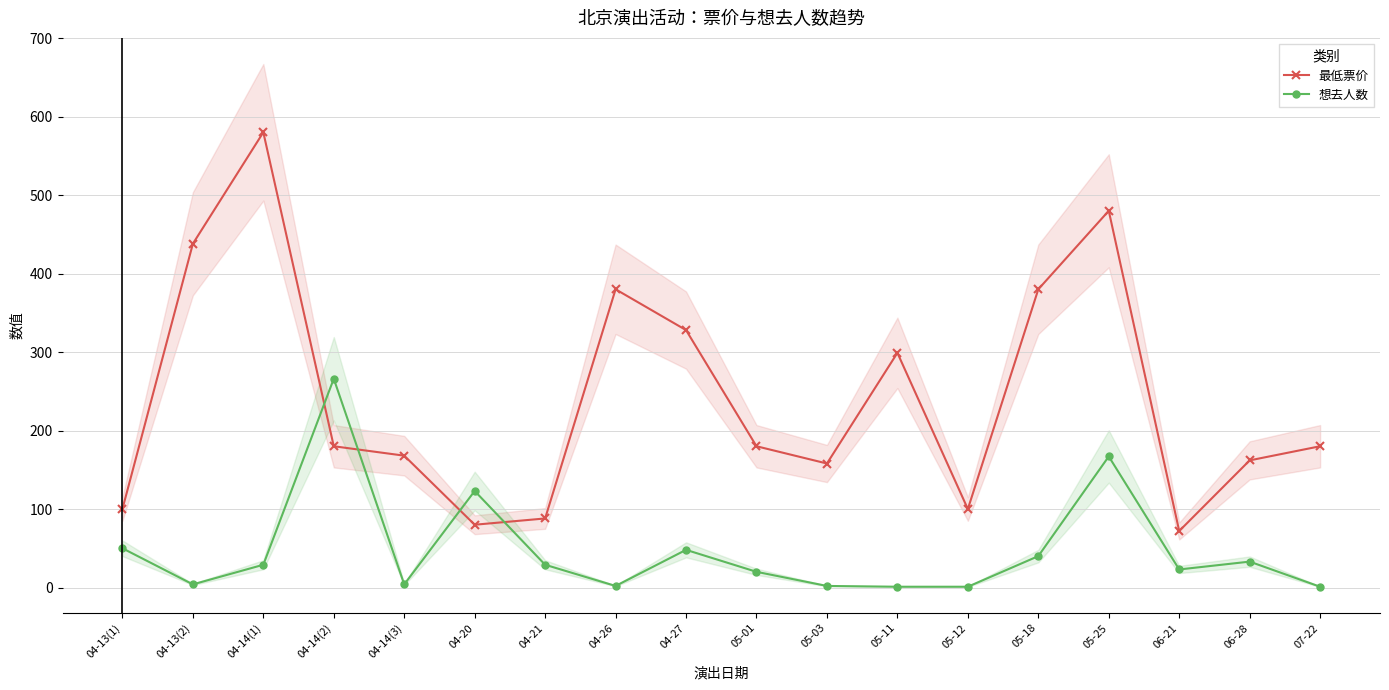

List the series in order of their overall mean, lowest first.

想去人数, 最低票价